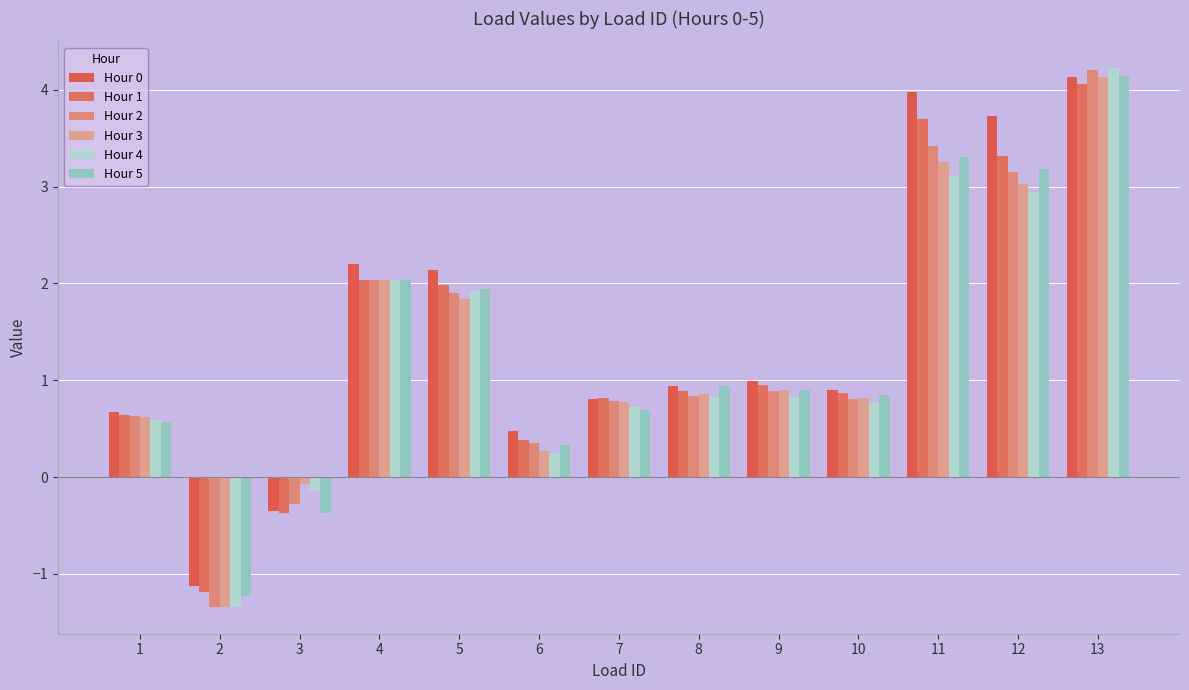

Which category has the lowest value in the Hour 0 series?

2